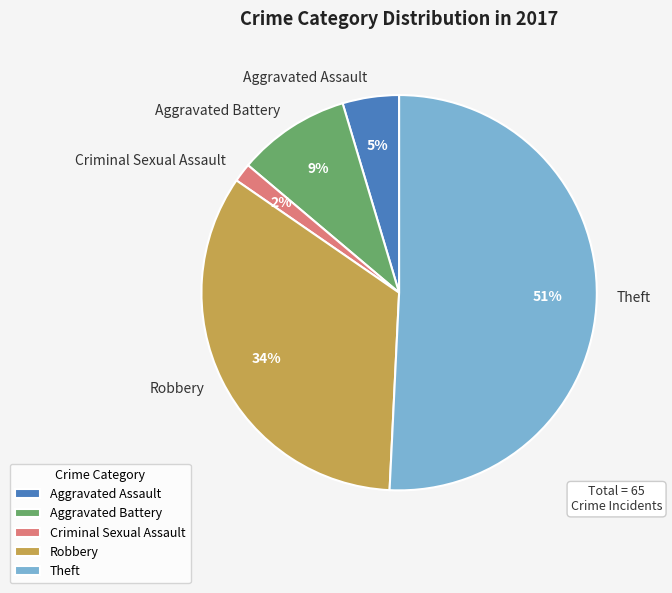

To the nearest percent, what is the average slice percentage?

20%